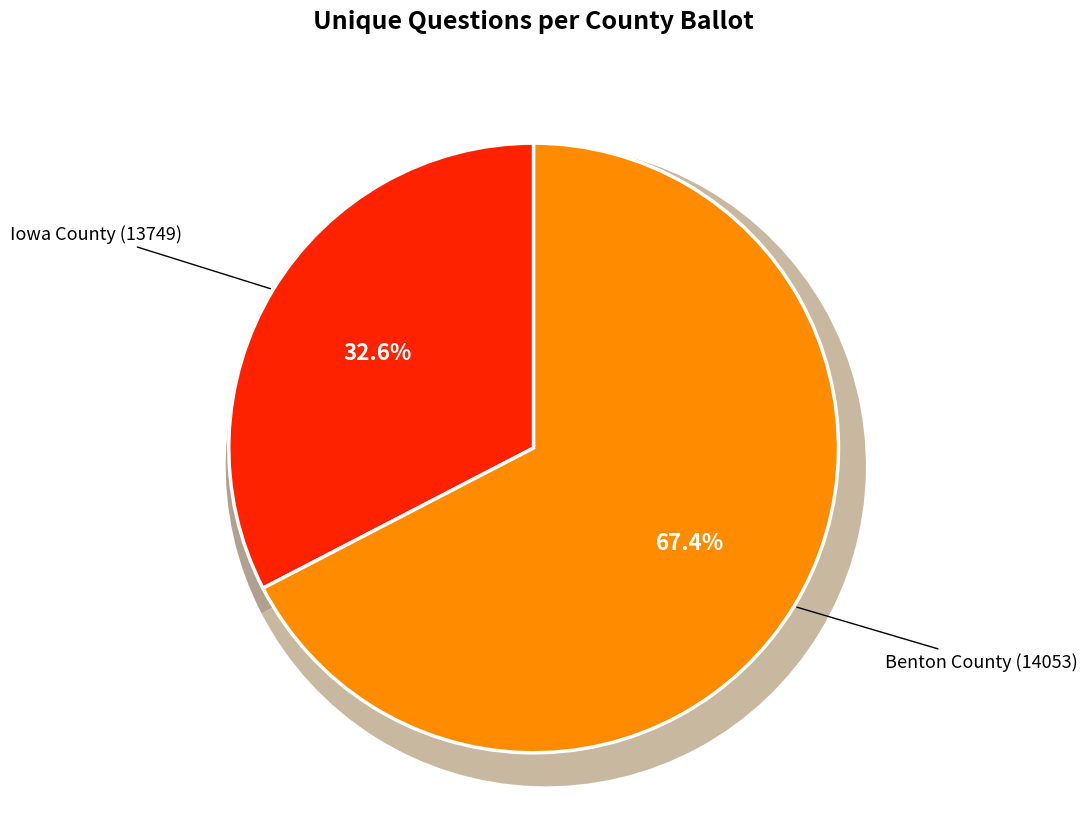

Which category has the biggest portion of the pie?

Benton County (14053)